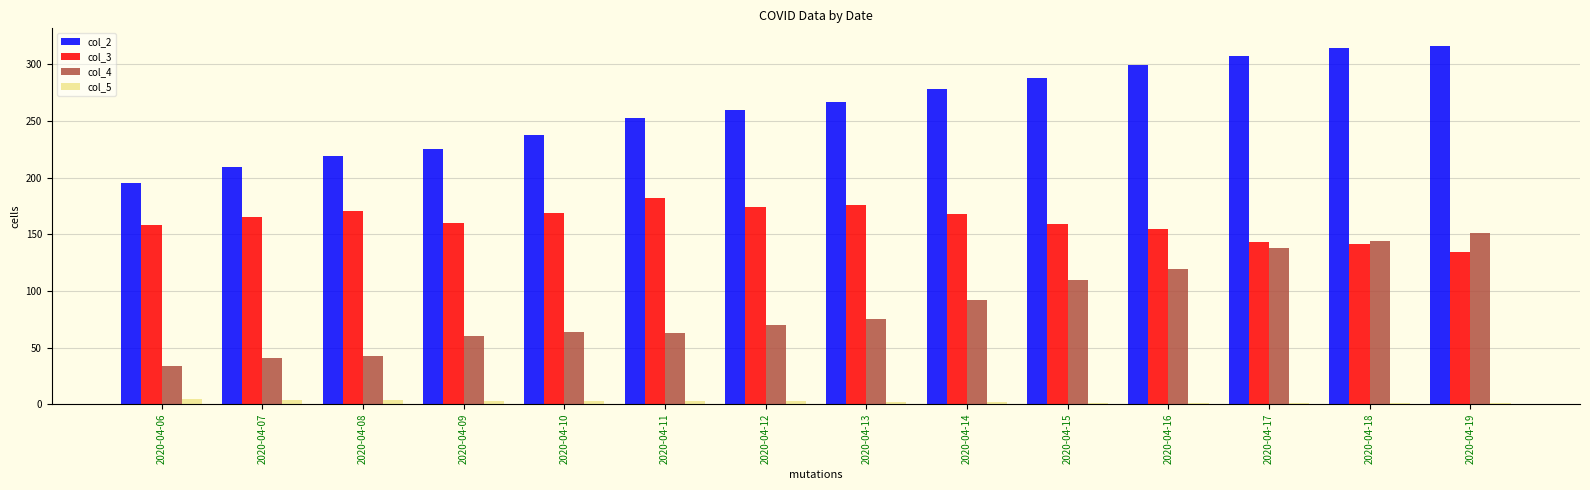

What is the total value across all series at 2020-04-15?

558.4